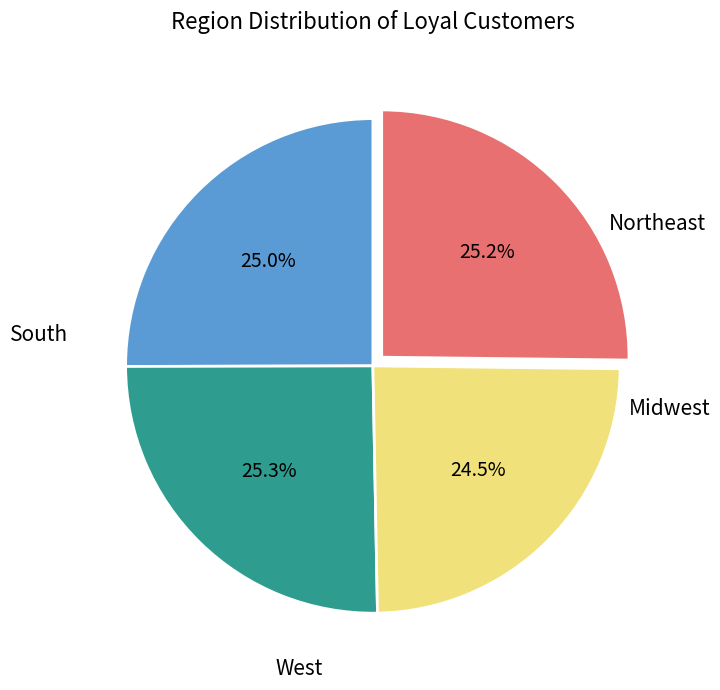

Is there any slice that represents more than half of the pie?

No